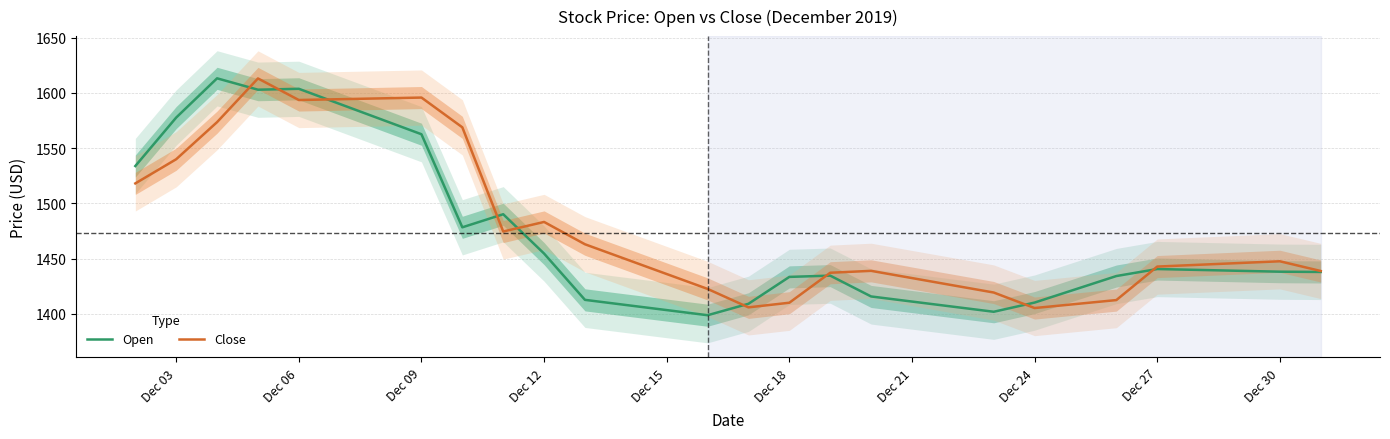

At how many categories does at least one series exceed 1540?

8